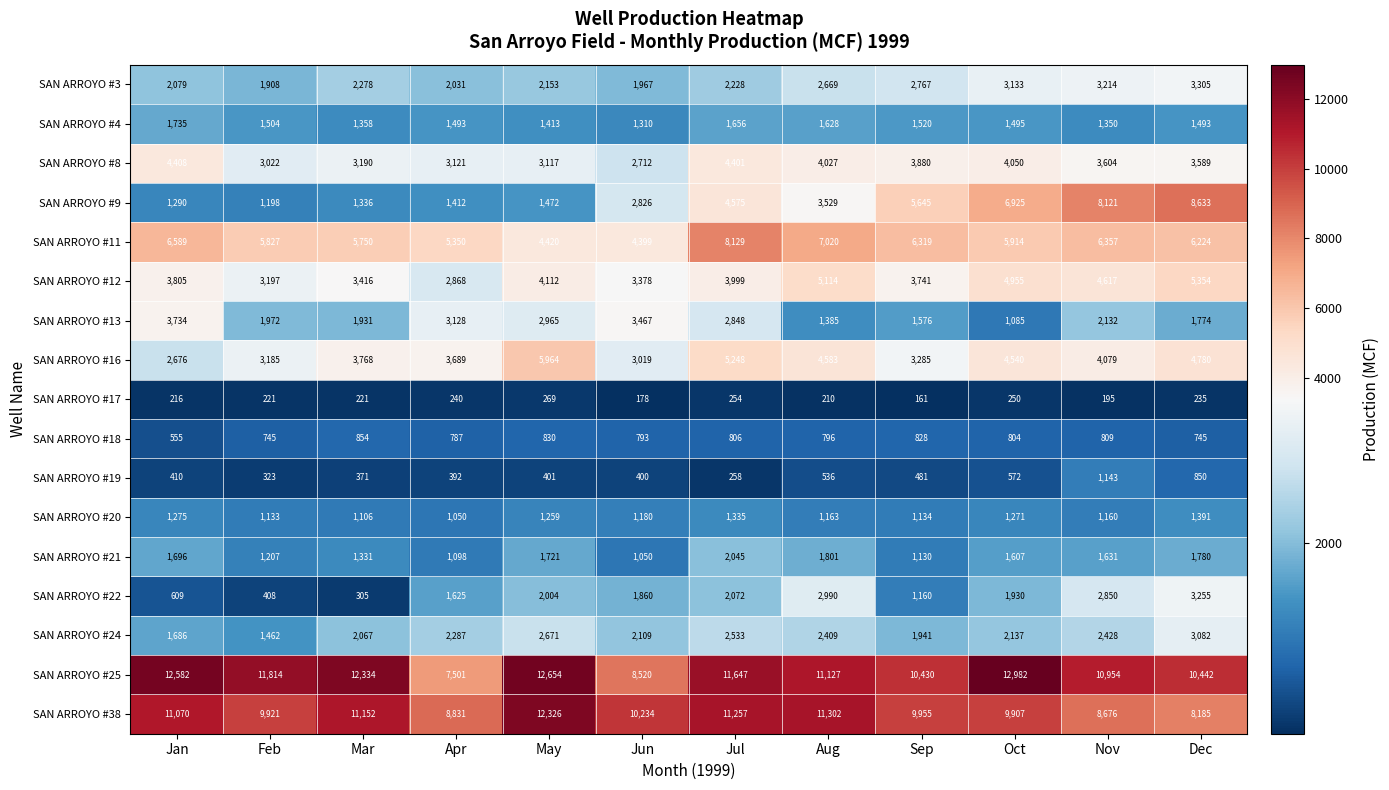

At which label does SAN ARROYO #21 first exceed 1631?

Jan